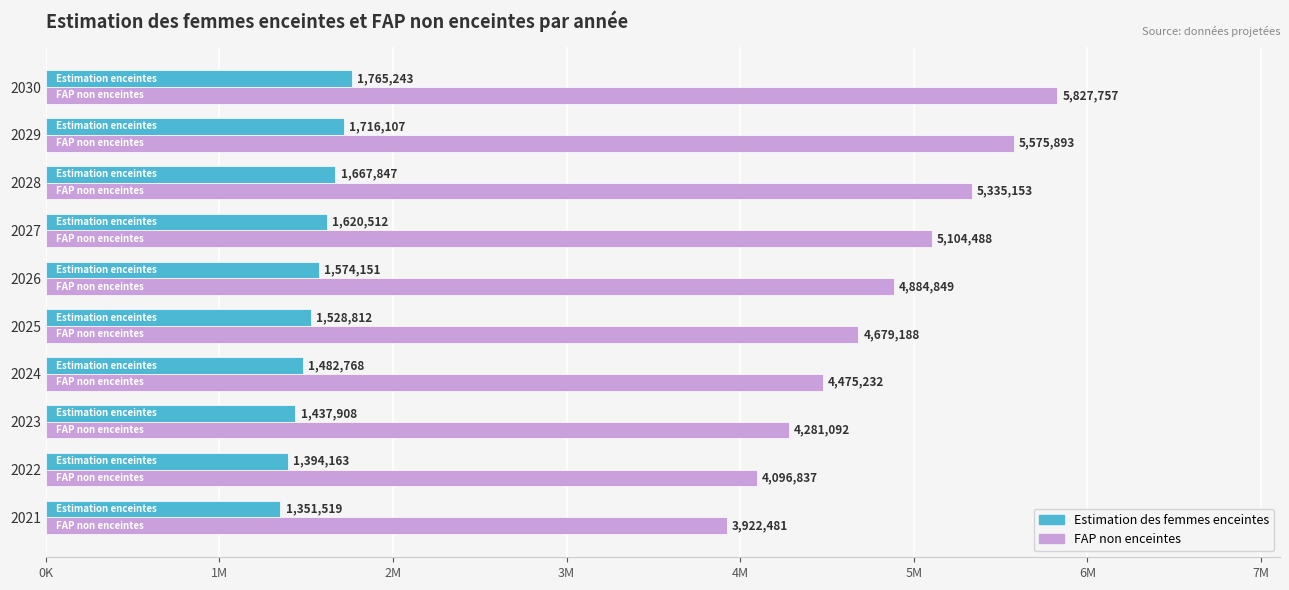

Reading left to right, what are all the values shown in this chart?

Estimation des femmes enceintes: 1351519.1	1394162.8	1437907.5	1482768.4	1528812.2	1574151.2	1620512.3	1667847.0	1716106.7	1765242.9
FAP non enceintes: 3922480.9	4096837.2	4281092.5	4475231.6	4679187.8	4884848.8	5104487.7	5335153.0	5575893.3	5827757.1